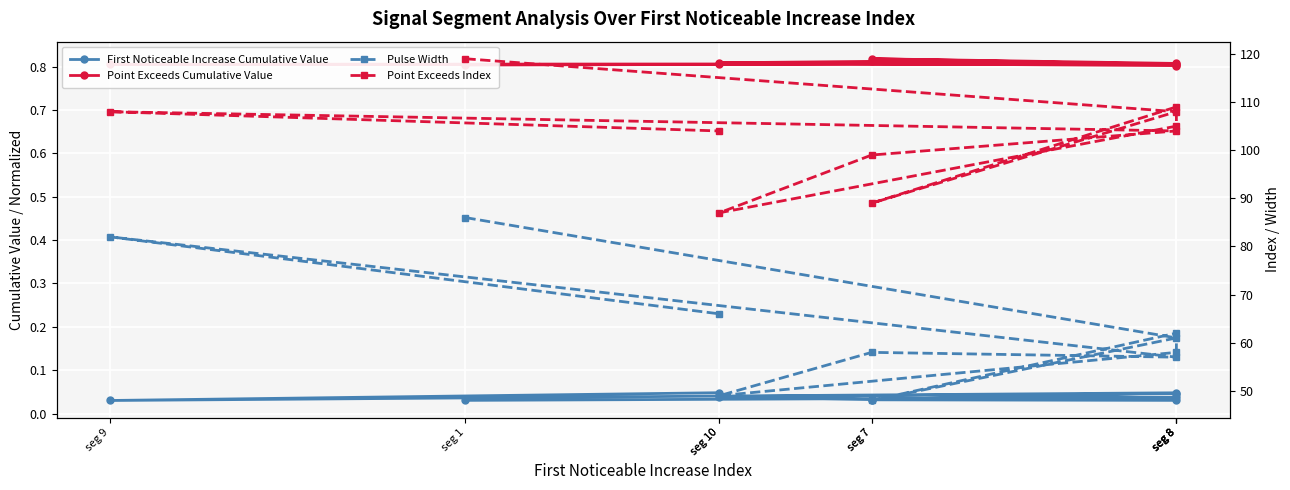

Reading right to left, what are all the values shown in this chart?

First Noticeable Increase Cumulative Value: 0.0	0.0	0.0	0.0	0.0	0.0	0.0	0.0	0.0	0.0
Point Exceeds Cumulative Value: 0.8	0.8	0.8	0.8	0.8	0.8	0.8	0.8	0.8	0.8
Pulse Width: 66.0	82.0	57.0	58.0	49.0	58.0	62.0	48.0	61.0	86.0
Point Exceeds Index: 104.0	108.0	104.0	99.0	87.0	105.0	109.0	89.0	108.0	119.0